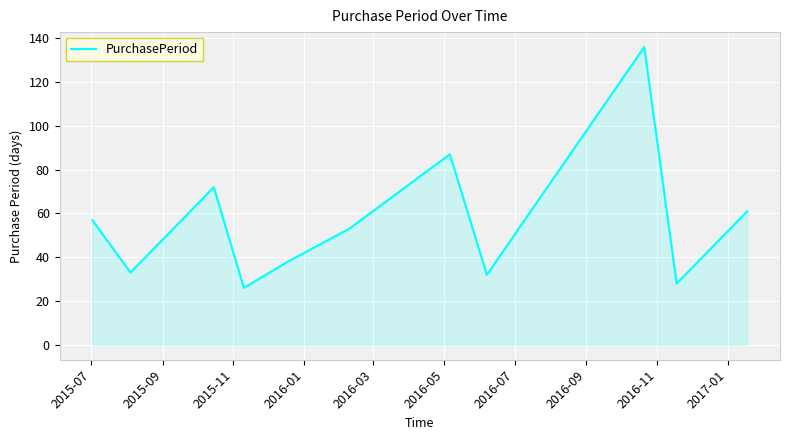

How many values are below 53?

5